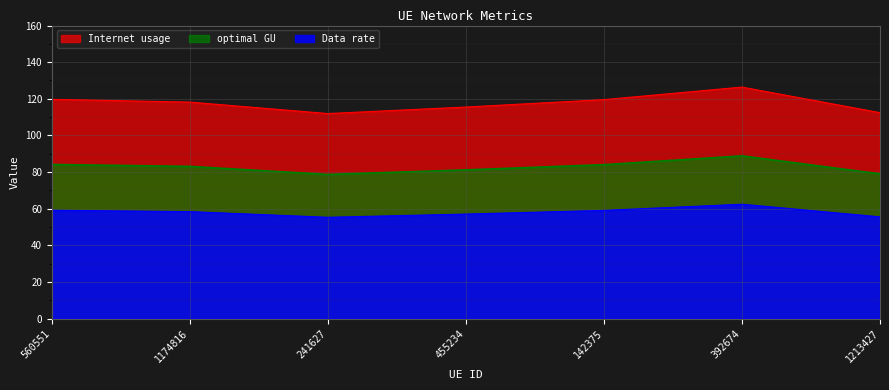

What is the label of the 1st point from the left?

560551